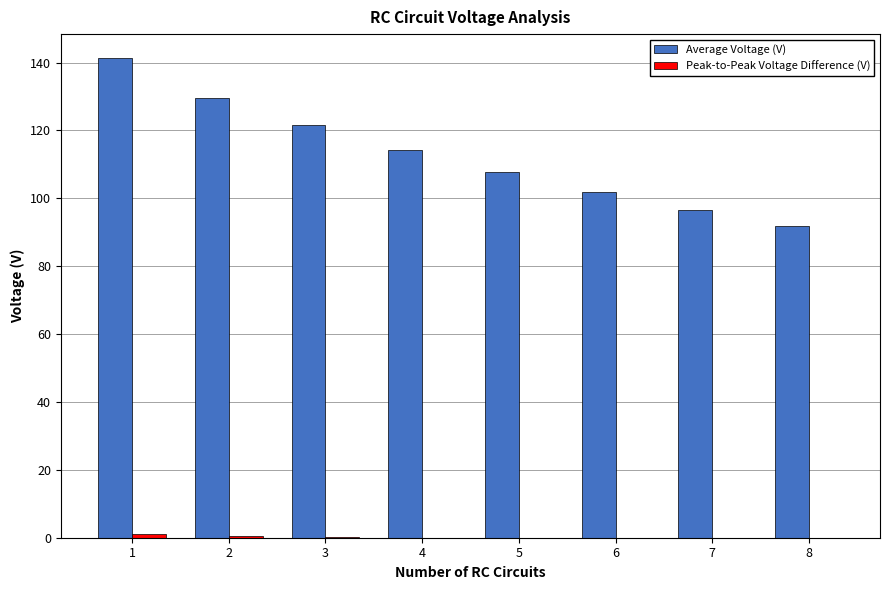

Which series has the largest total across all categories?

Average Voltage (V)